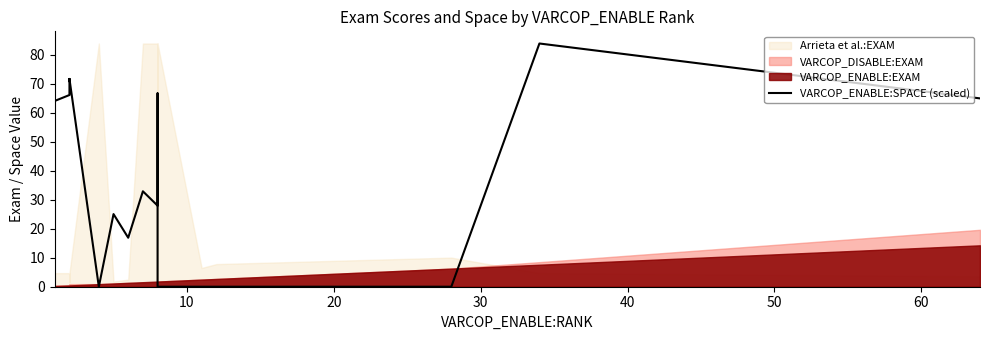

What is the average value?

40.3